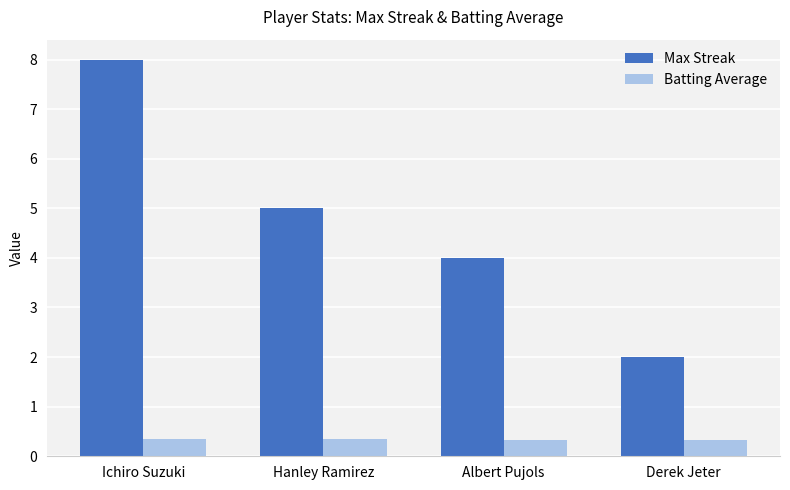

The value of Batting Average at Derek Jeter is 0.3. True or false?

True